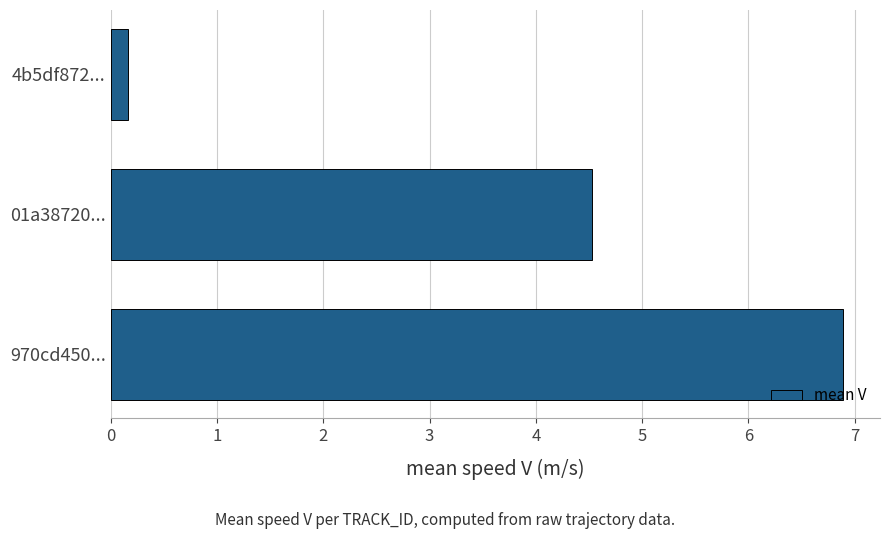

Reading bottom to top, list all the values displayed in this chart.

6.9	4.5	0.2